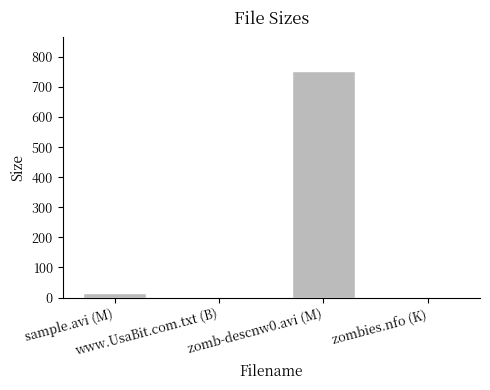

What is the sum of all values?

771.4